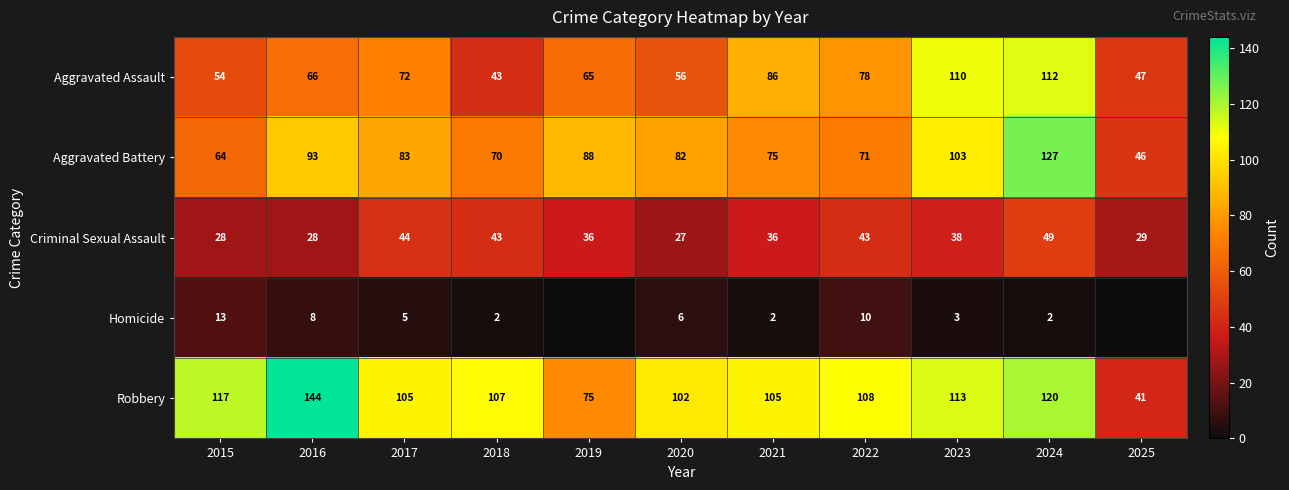

Which label corresponds to the largest value in the chart?

2016